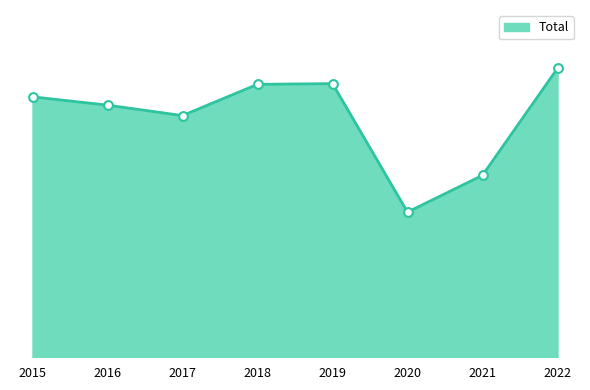

What is the change in value from 2015 to 2019?

+19